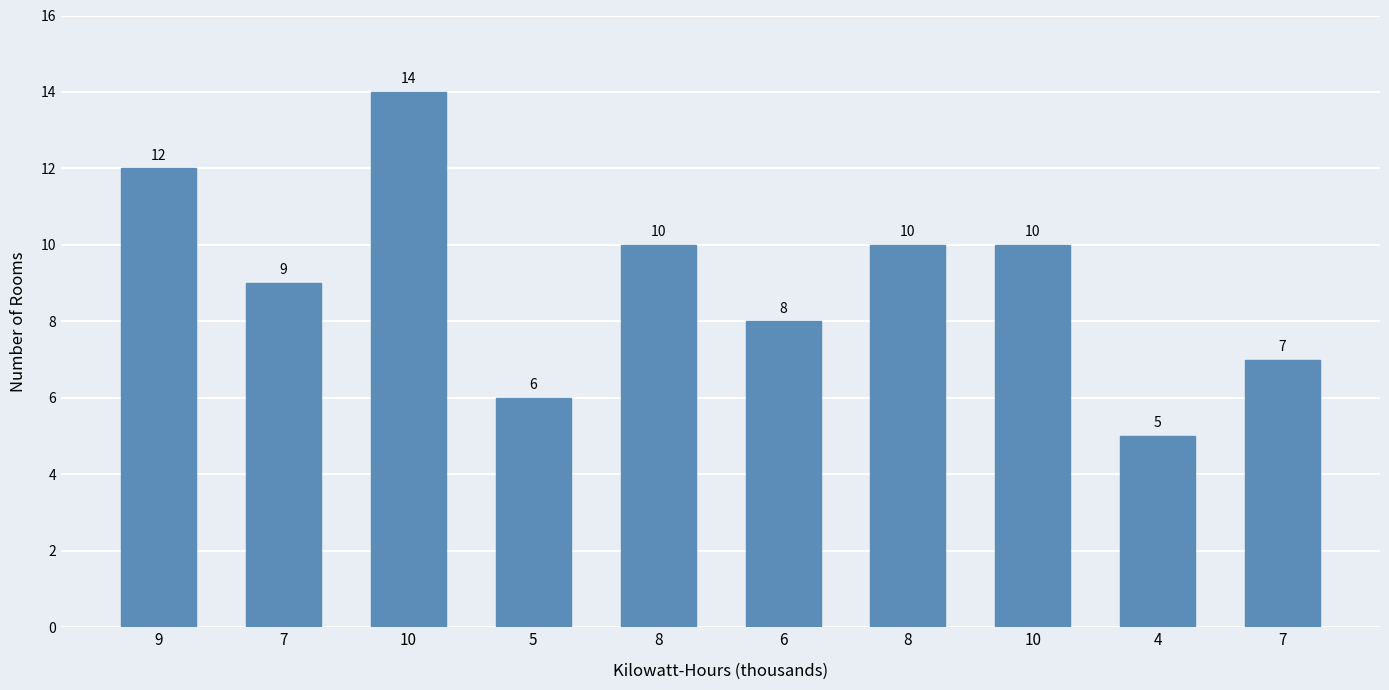

What is the change in value from 10 to 8?

-4